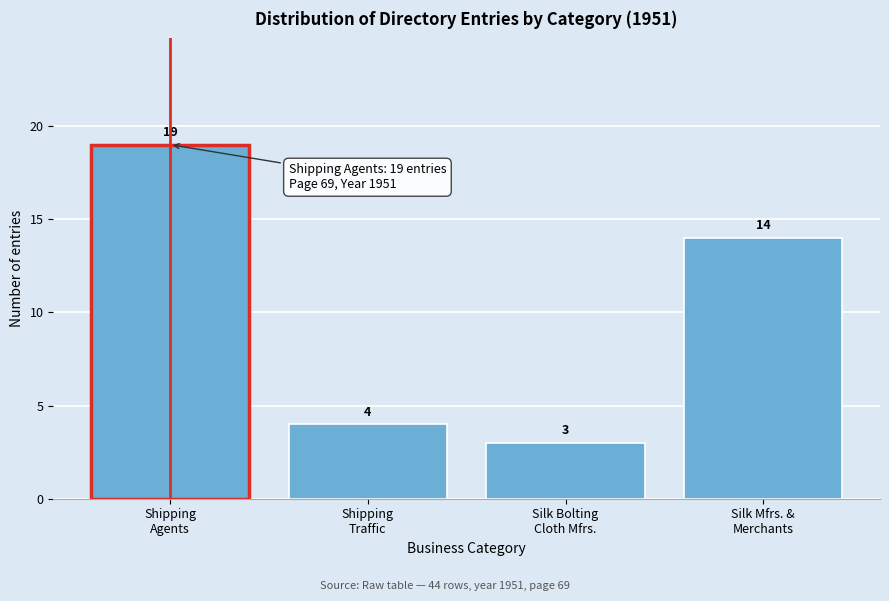

Reading left to right, what are all the values shown in this chart?

19	4	3	14